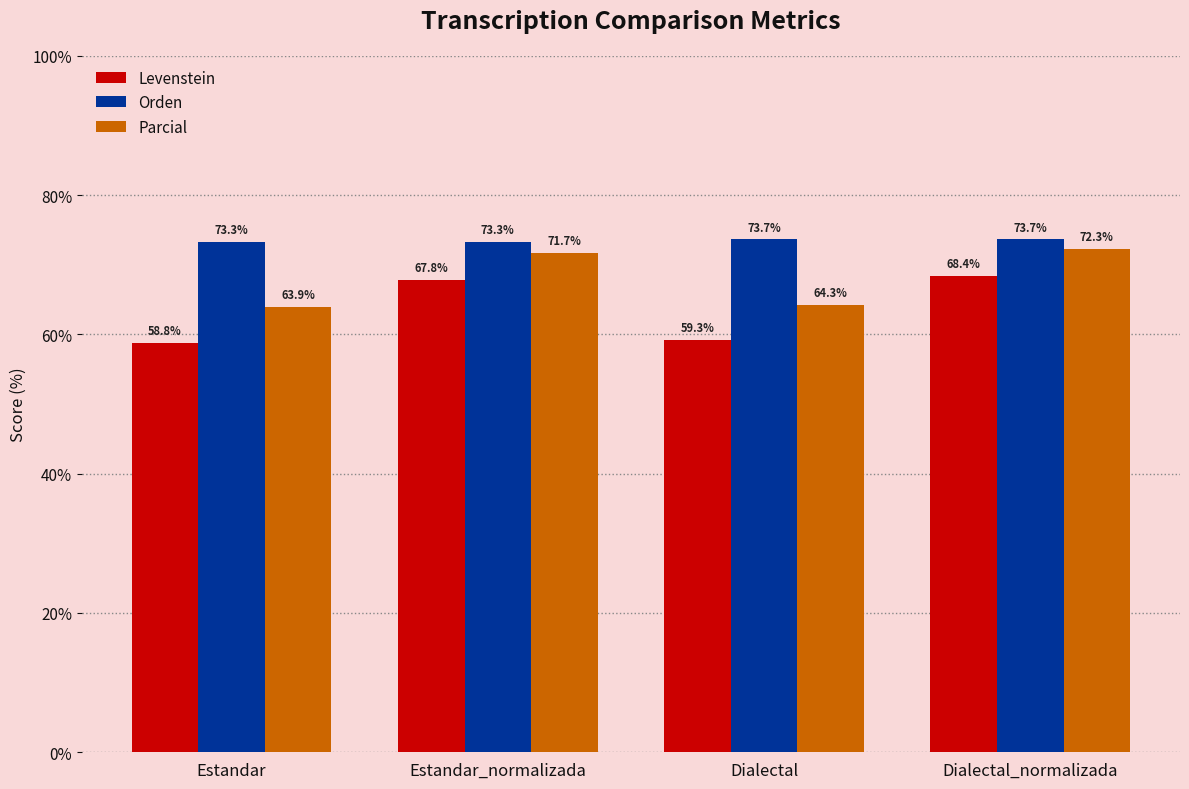

True or false: Parcial has a value of 63.9 at Estandar.

True